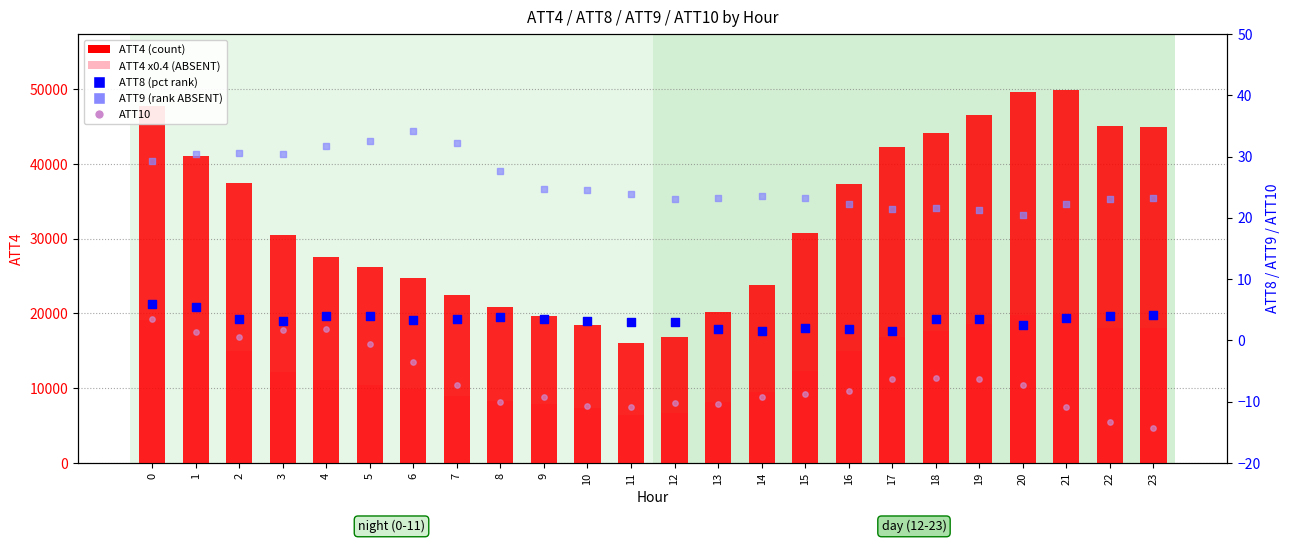

Which series has the widest spread of Y values?

ATT4